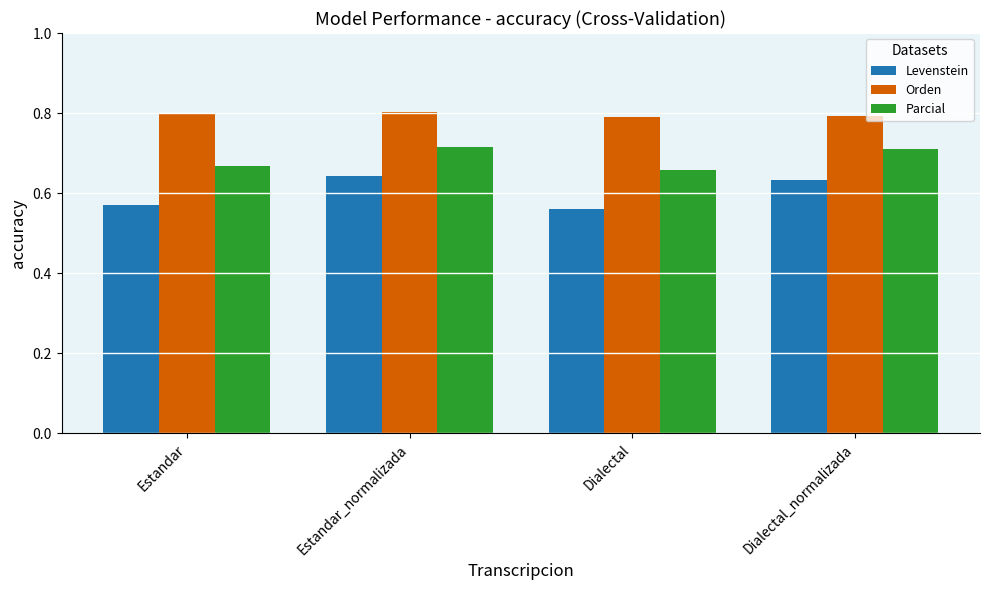

What is the sum of all Orden values?

3.2